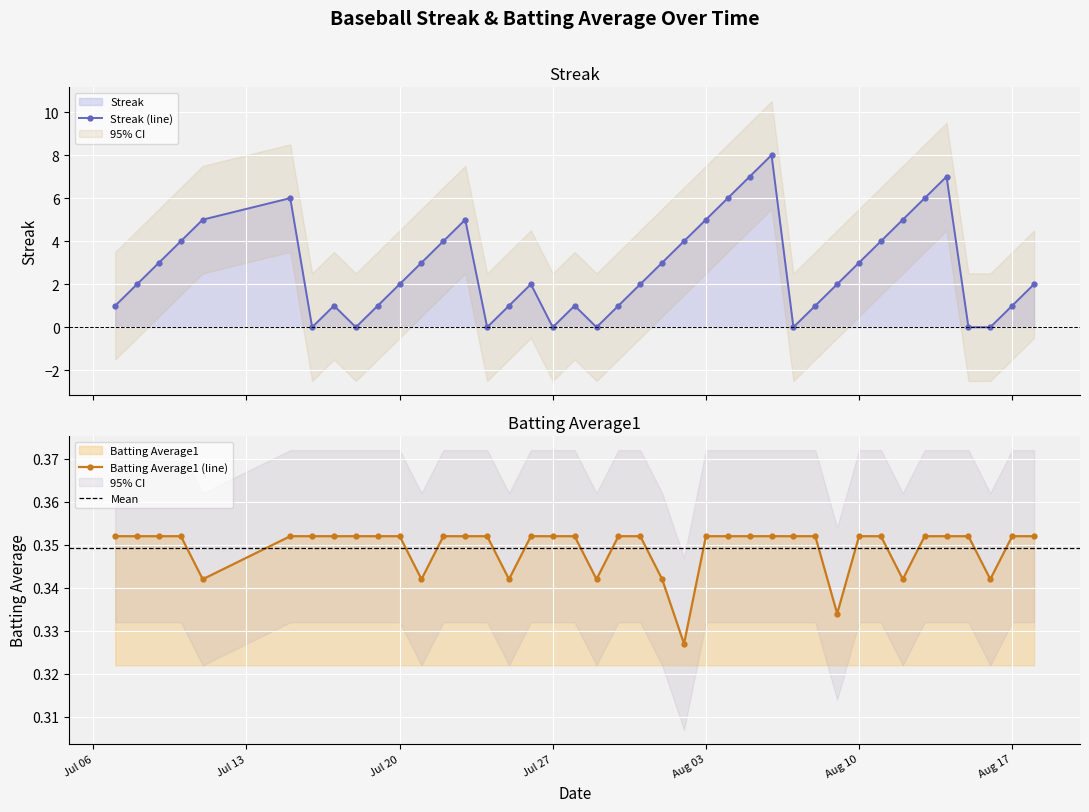

In Streak (line), how many points are higher than both neighbors (excluding endpoints)?

7